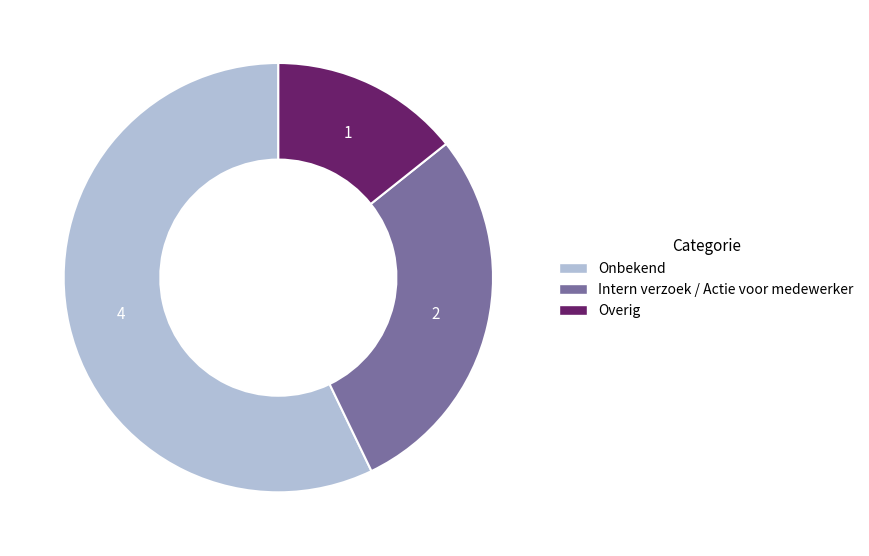

Count the number of slices in the pie.

3